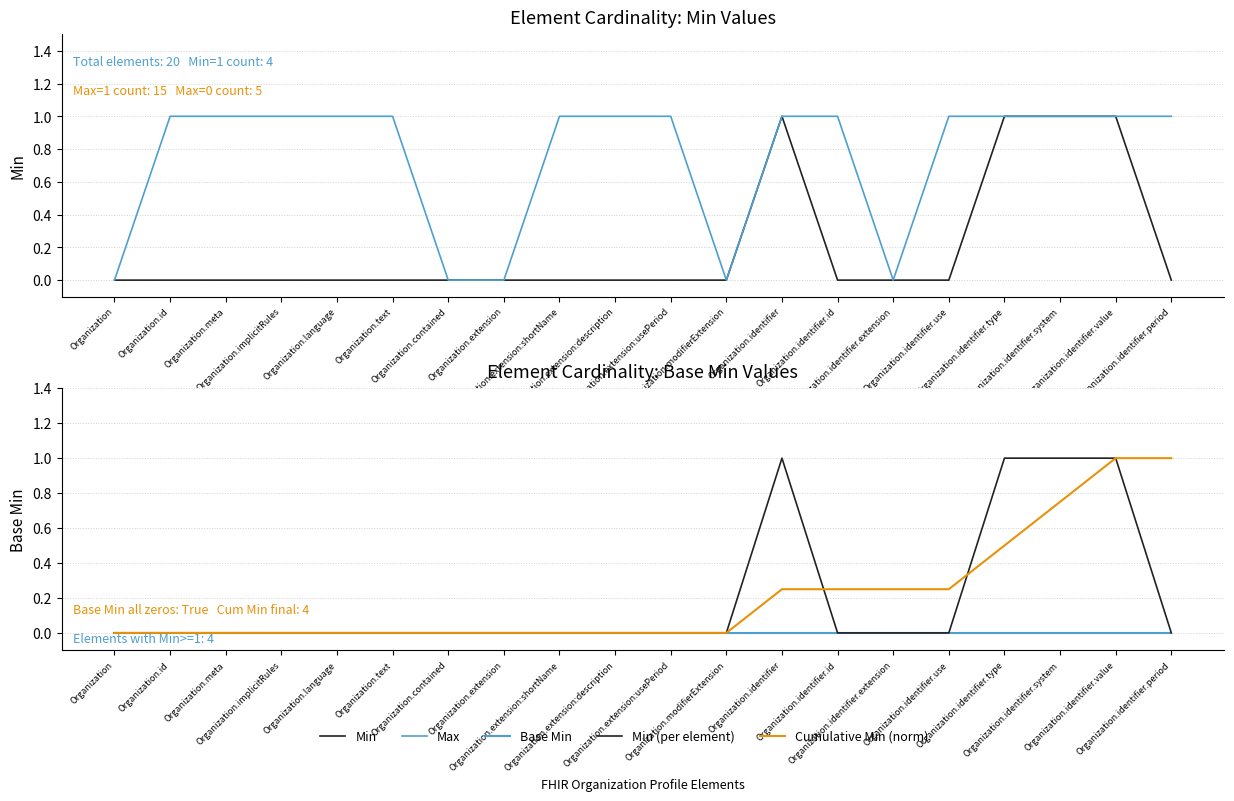

What is the average value of the Max series?

0.8